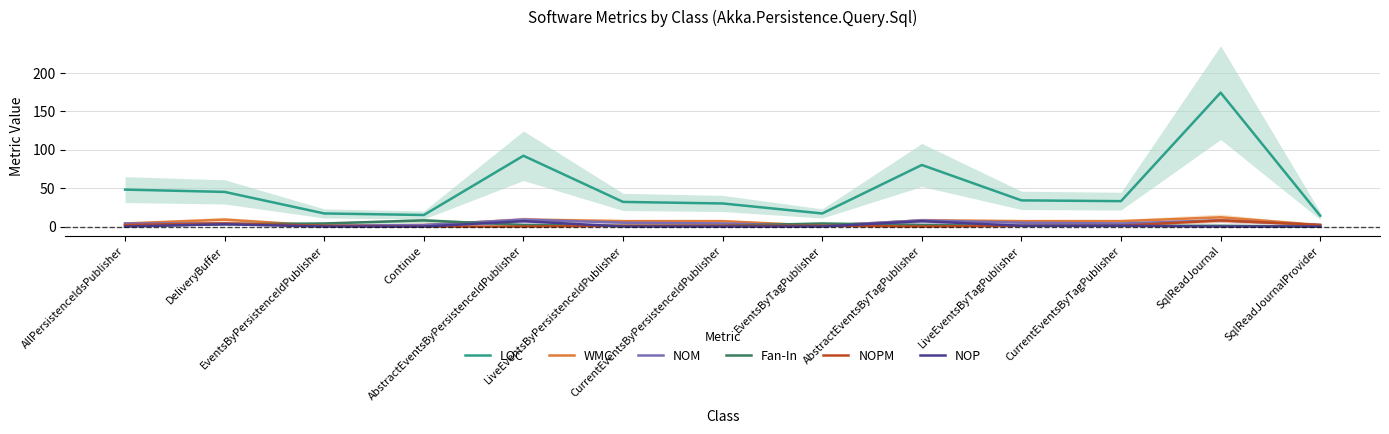

At DeliveryBuffer, list the series in order from largest to smallest.

LOC, WMC, NOM, NOPM, Fan-In, NOP